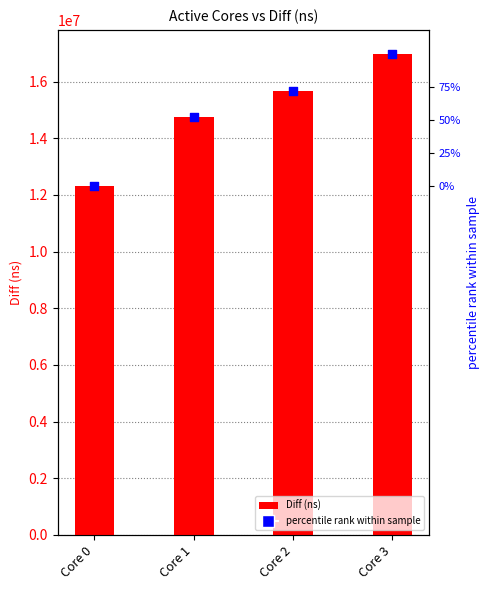

At which category is the sum across all series the highest?

Core 3